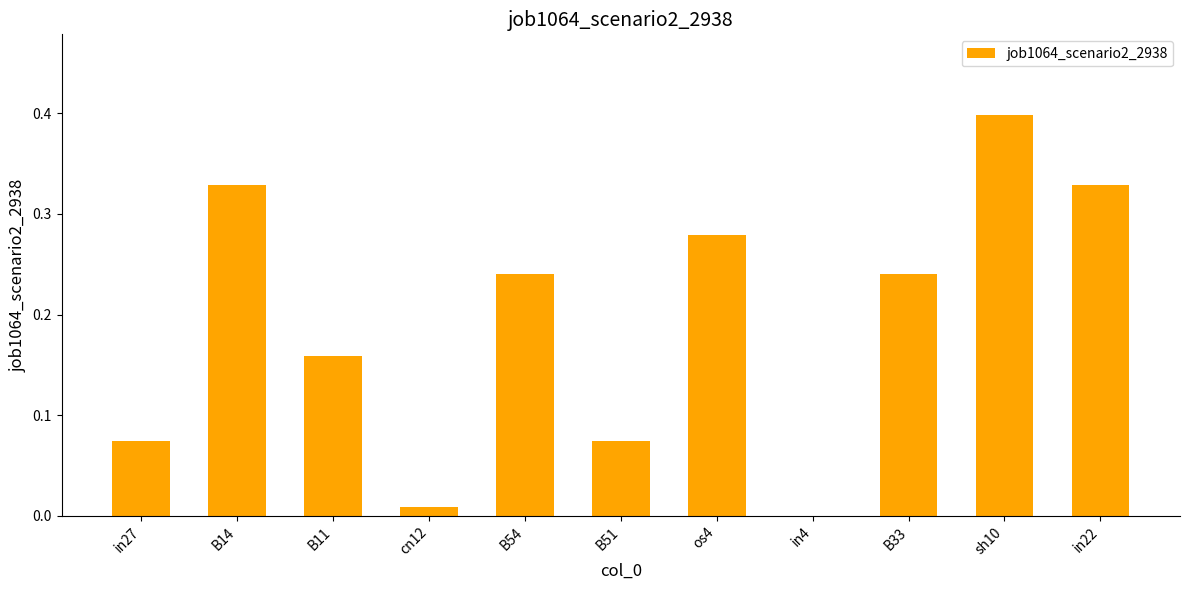

Which has a higher value, os4 or B14?

B14